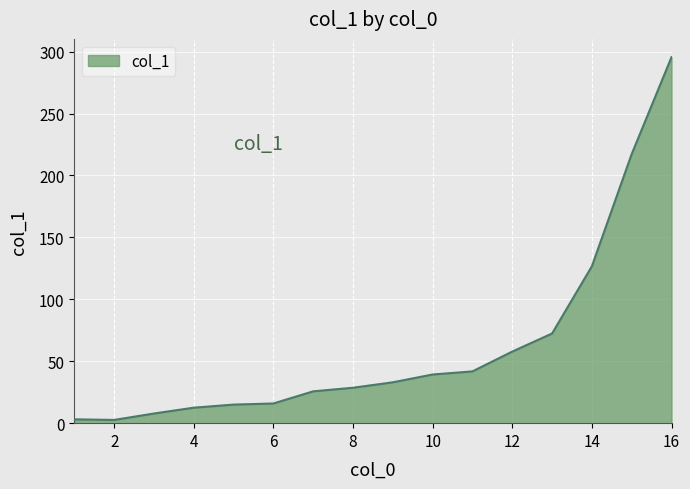

What is the greatest value displayed?

295.5